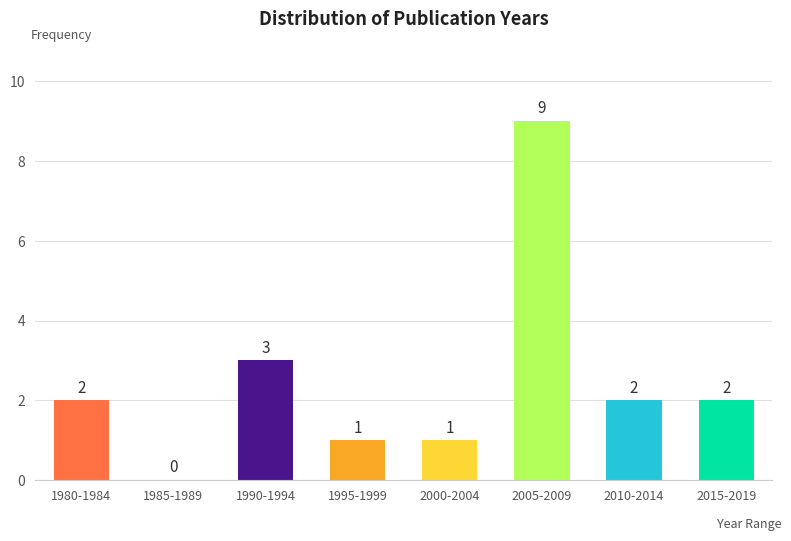

Reading right to left, transcribe all the data shown in this chart.

2015-2019=2	2010-2014=2	2005-2009=9	2000-2004=1	1995-1999=1	1990-1994=3	1985-1989=0	1980-1984=2